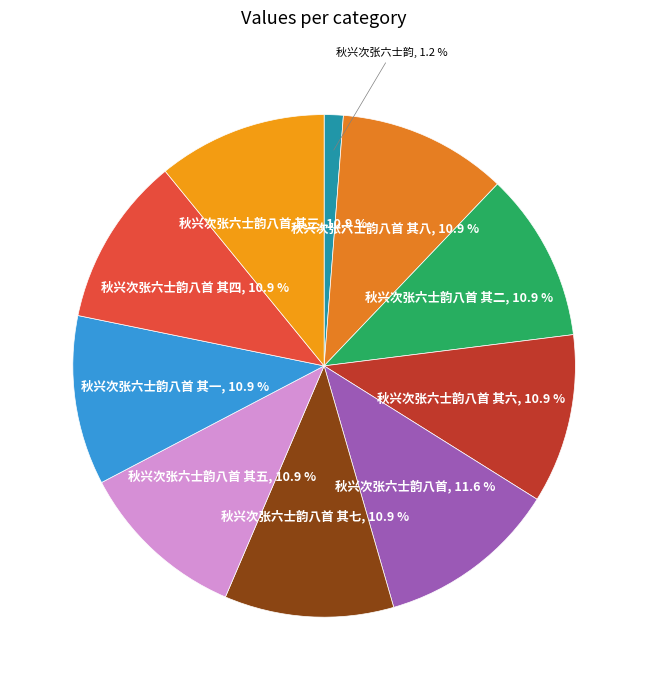

Combined, do 秋兴次张六士韵八首 其七 and 秋兴次张六士韵八首 其五 account for over 50%?

No